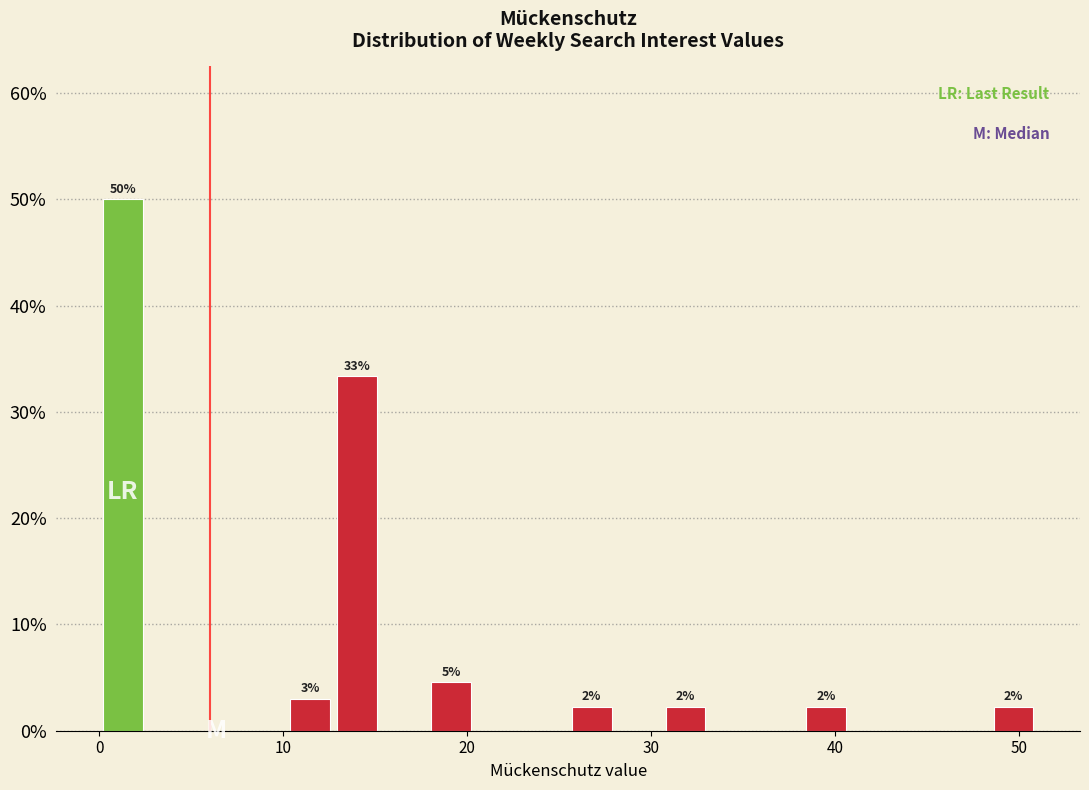

Read against the x-axis, roughly where is the centre of the tallest bar?

1